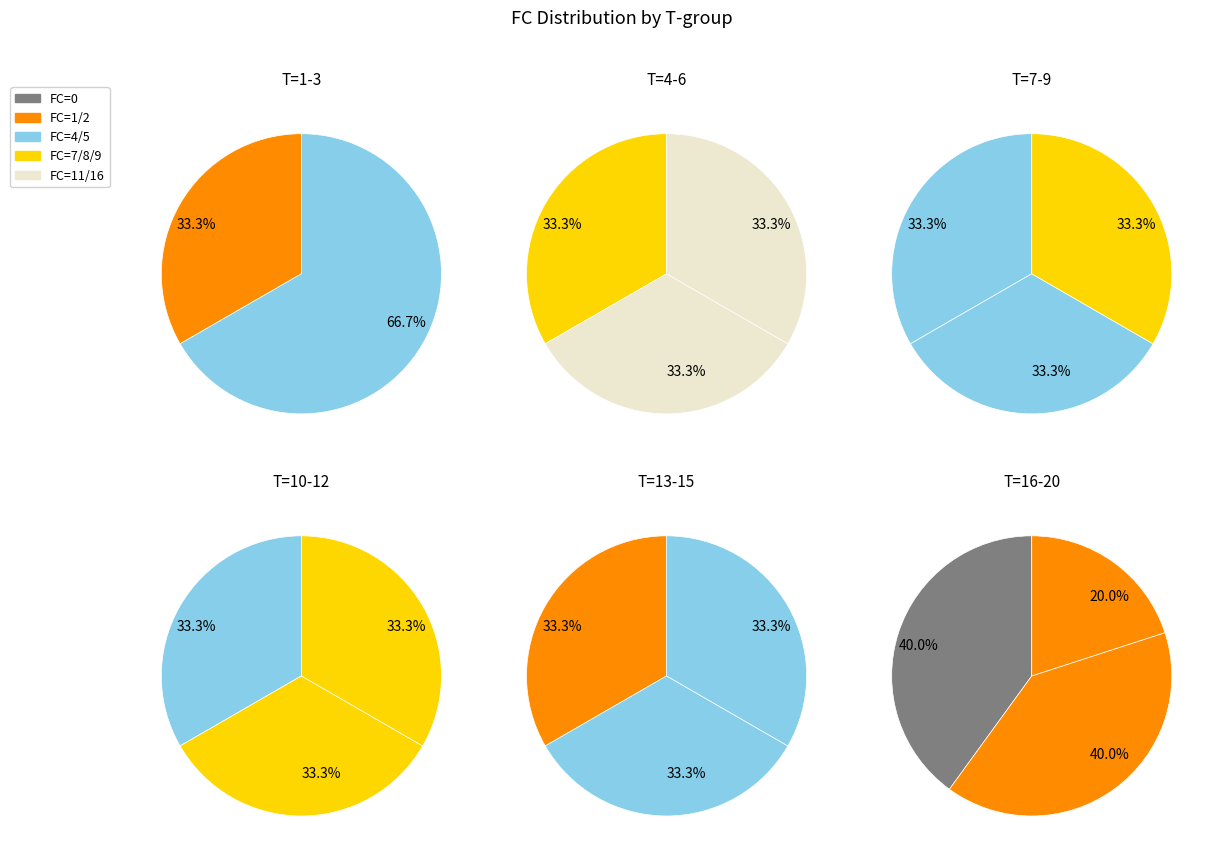

To the nearest percent, what percentage of the pie is 1?

23%